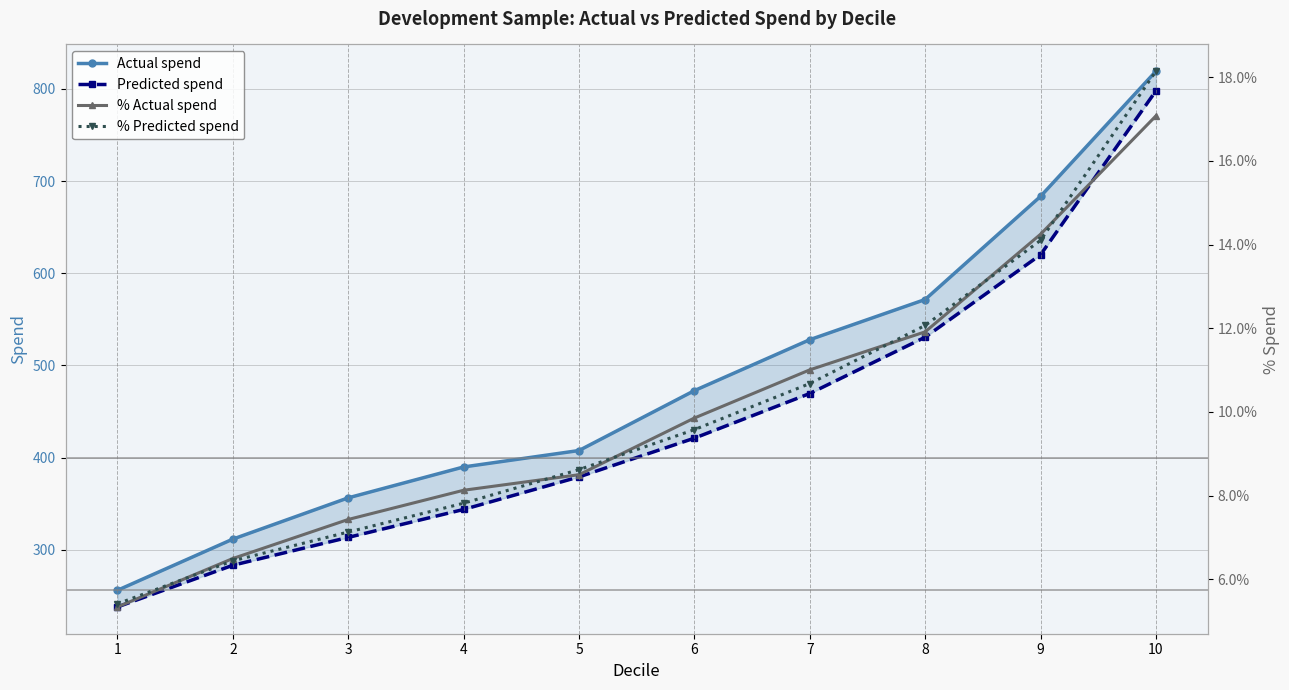

What is the sum of the % Predicted spend values at 10 and 9?

32.2